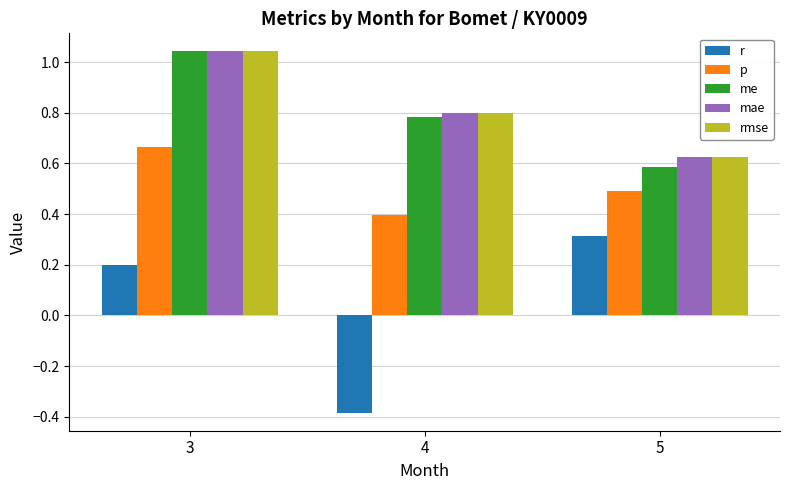

The r series shows -0.2 at 4. True or false?

False